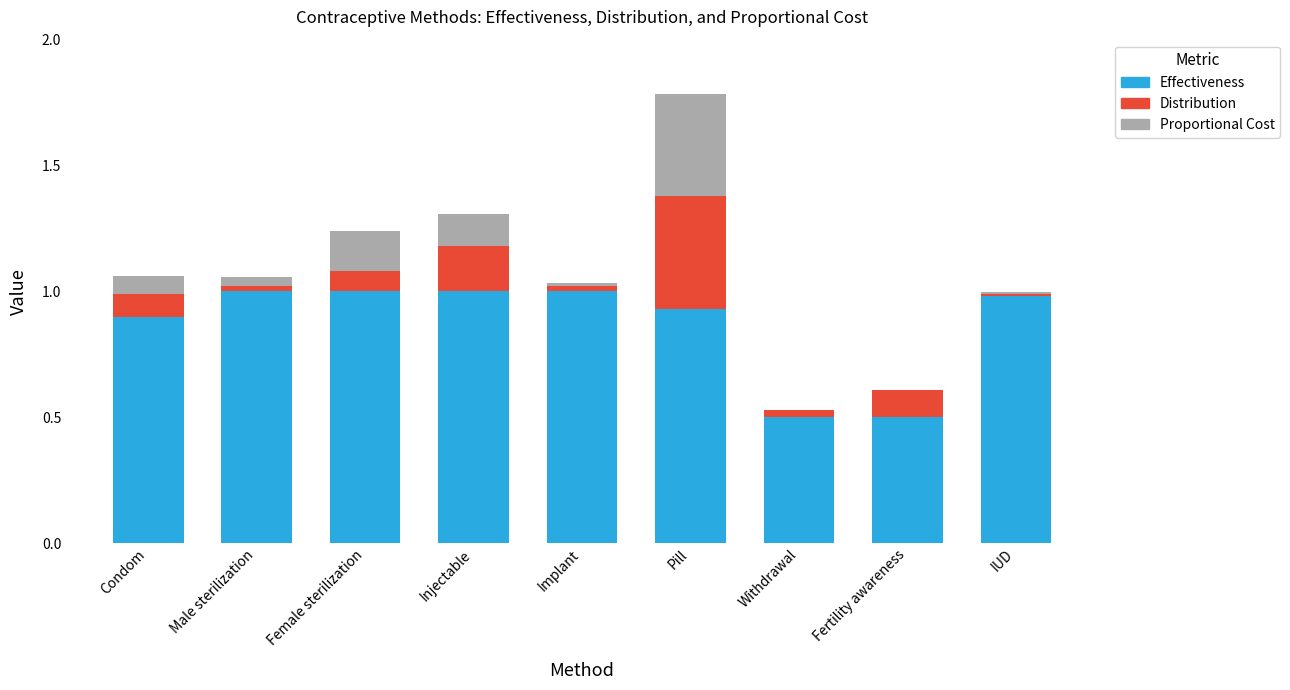

At which category is the sum across all series the highest?

Pill